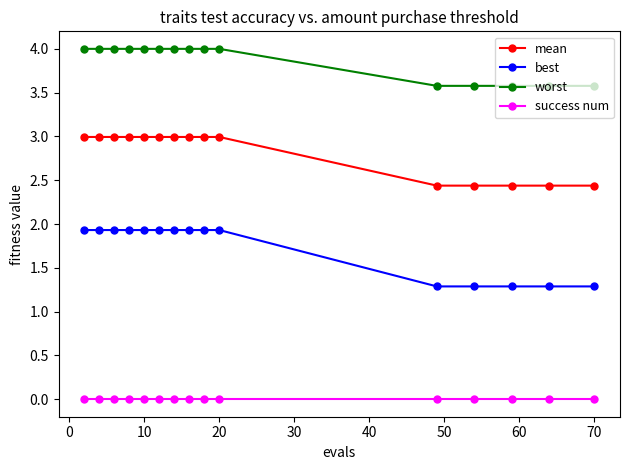

What are all the series names shown in the legend?

mean, best, worst, success num